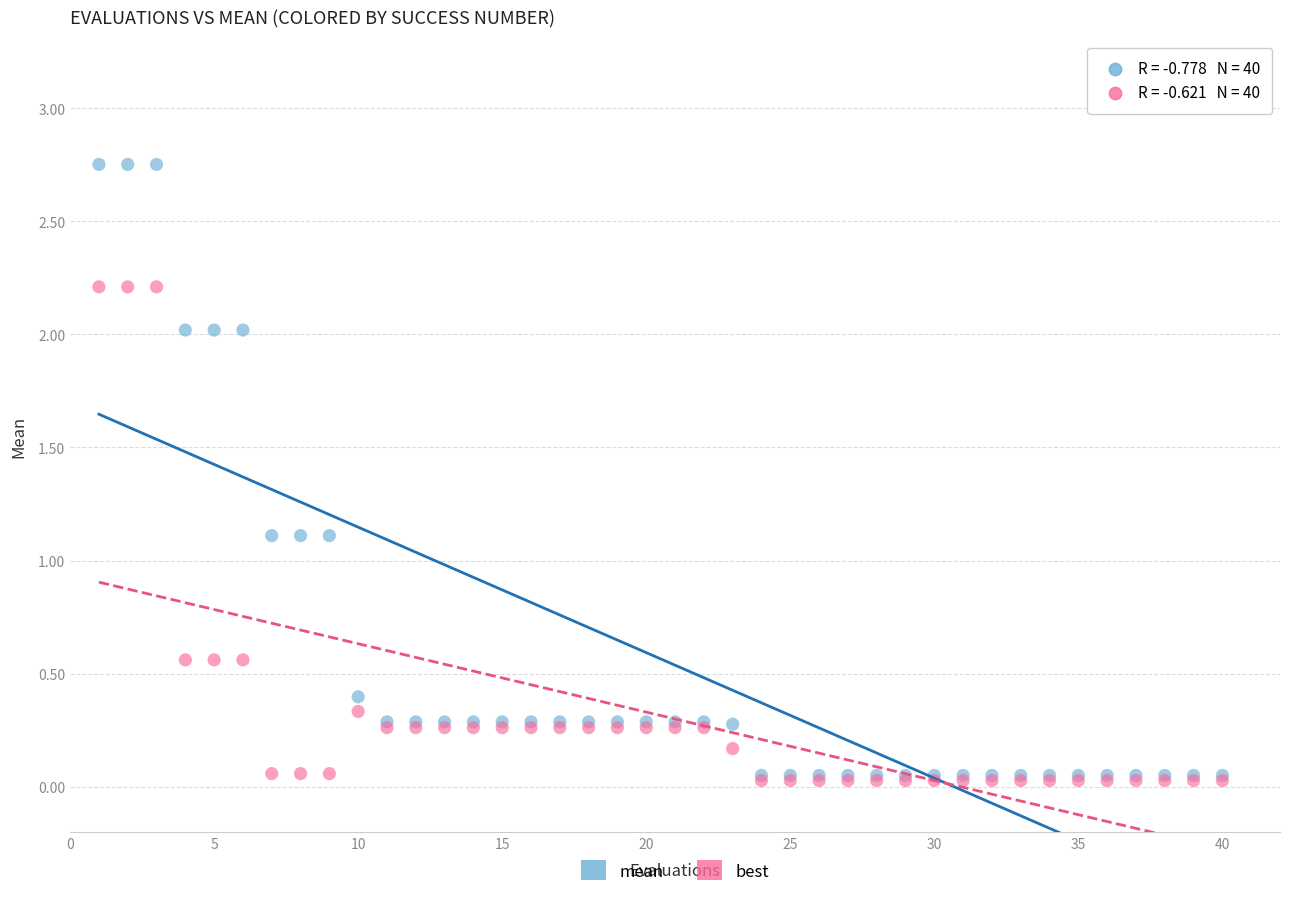

Which series reaches the maximum Y coordinate?

mean